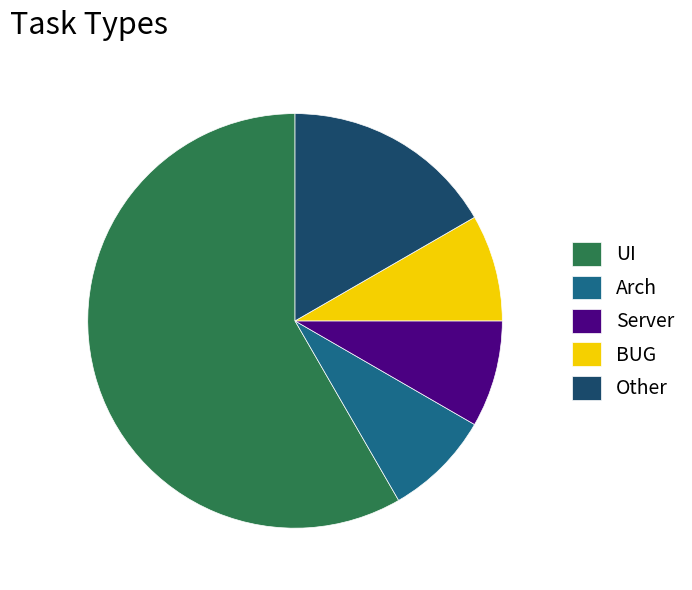

Is it true that Other is 17% of the pie?

True